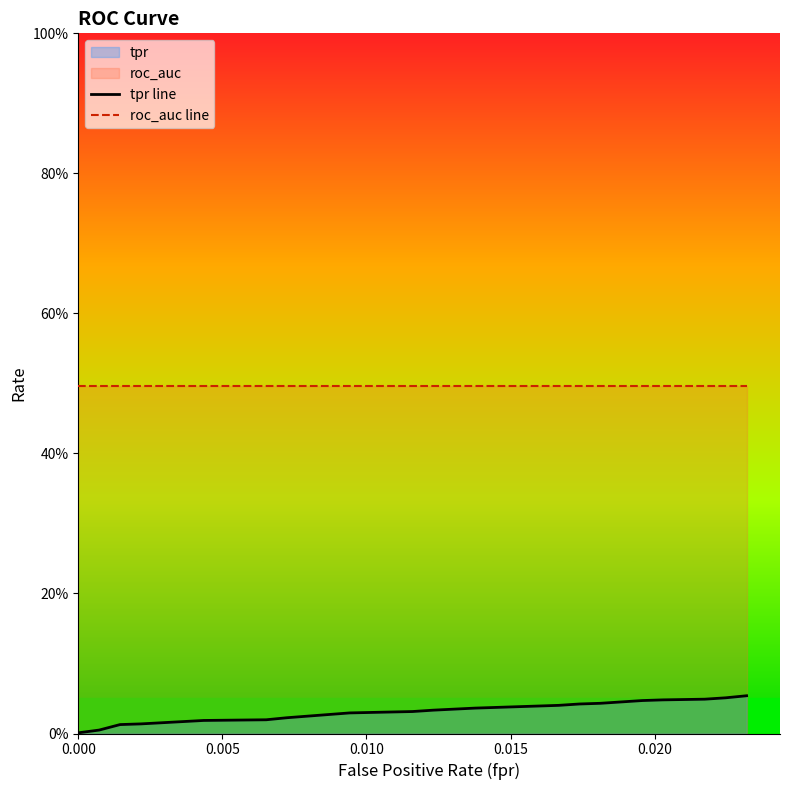

List the series in order of their overall mean, highest first.

roc_auc line, tpr line